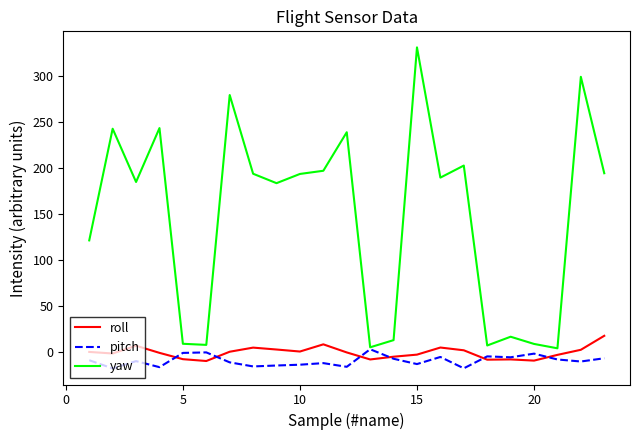

Which series has the widest spread of values?

yaw